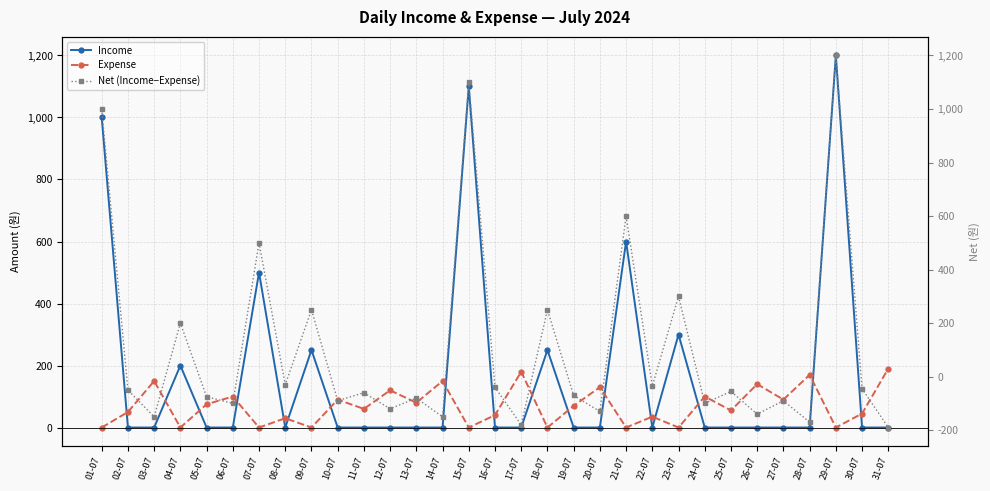

Rank the categories by Income value from lowest to highest.

02-07, 03-07, 05-07, 06-07, 08-07, 10-07, 11-07, 12-07, 13-07, 14-07, 16-07, 17-07, 19-07, 20-07, 22-07, 24-07, 25-07, 26-07, 27-07, 28-07, 30-07, 31-07, 04-07, 09-07, 18-07, 23-07, 07-07, 21-07, 01-07, 15-07, 29-07